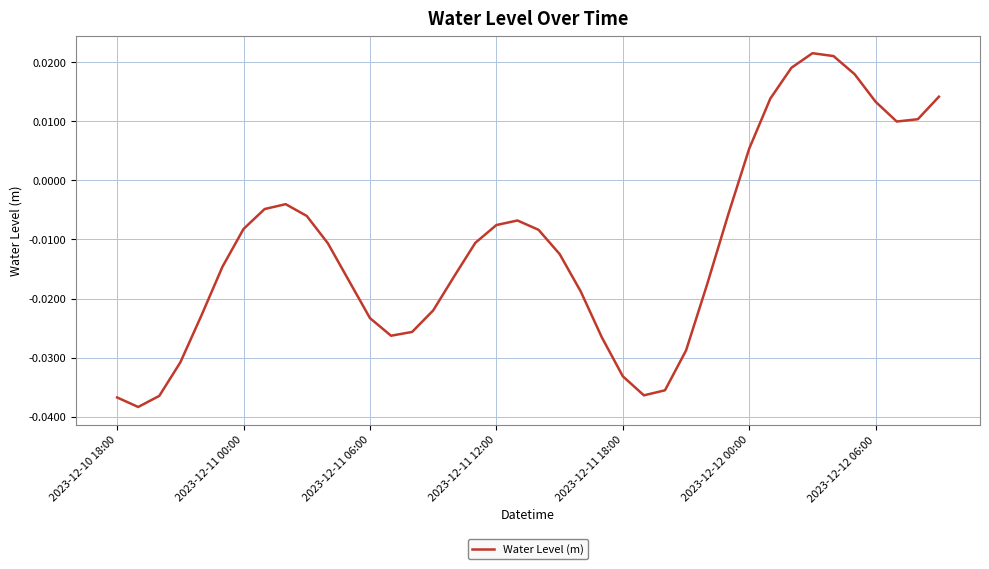

Where does the data first go above 0?

2023-12-12 00:00